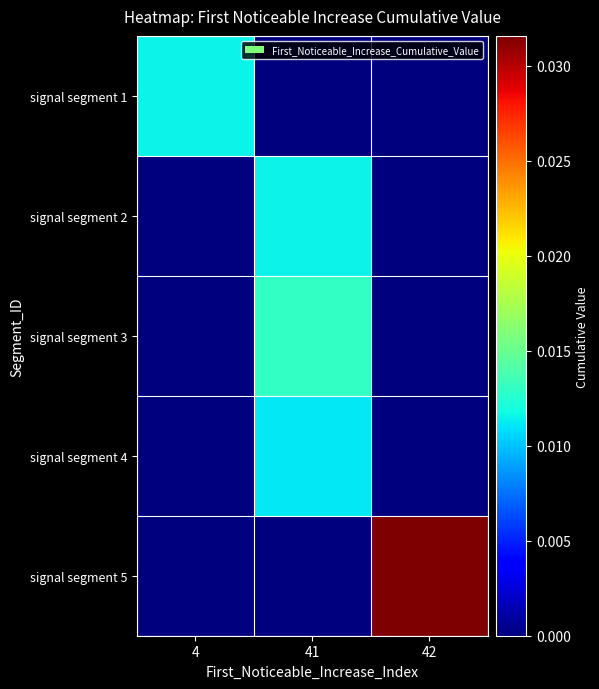

Rank the series by their maximum value, from lowest to highest.

signal segment 4, signal segment 2, signal segment 1, signal segment 3, signal segment 5